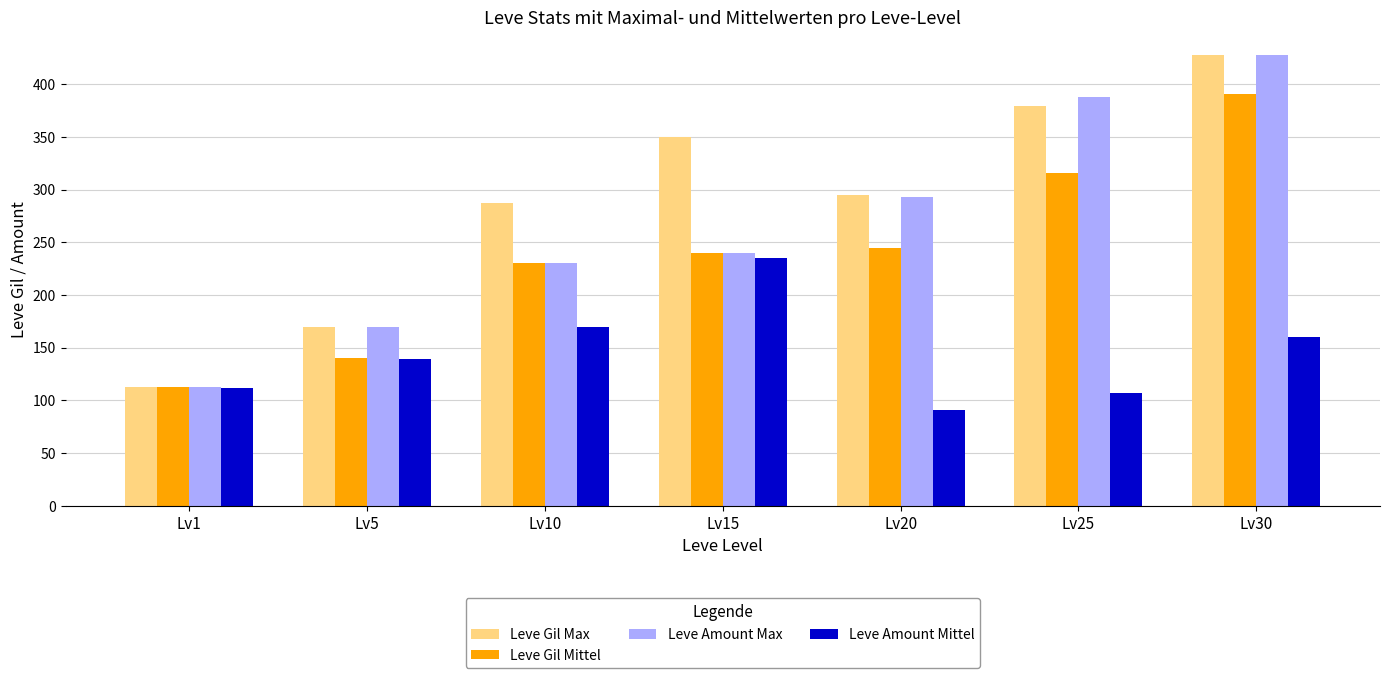

Rank the series by their average value, from lowest to highest.

Leve Amount Mittel, Leve Gil Mittel, Leve Amount Max, Leve Gil Max